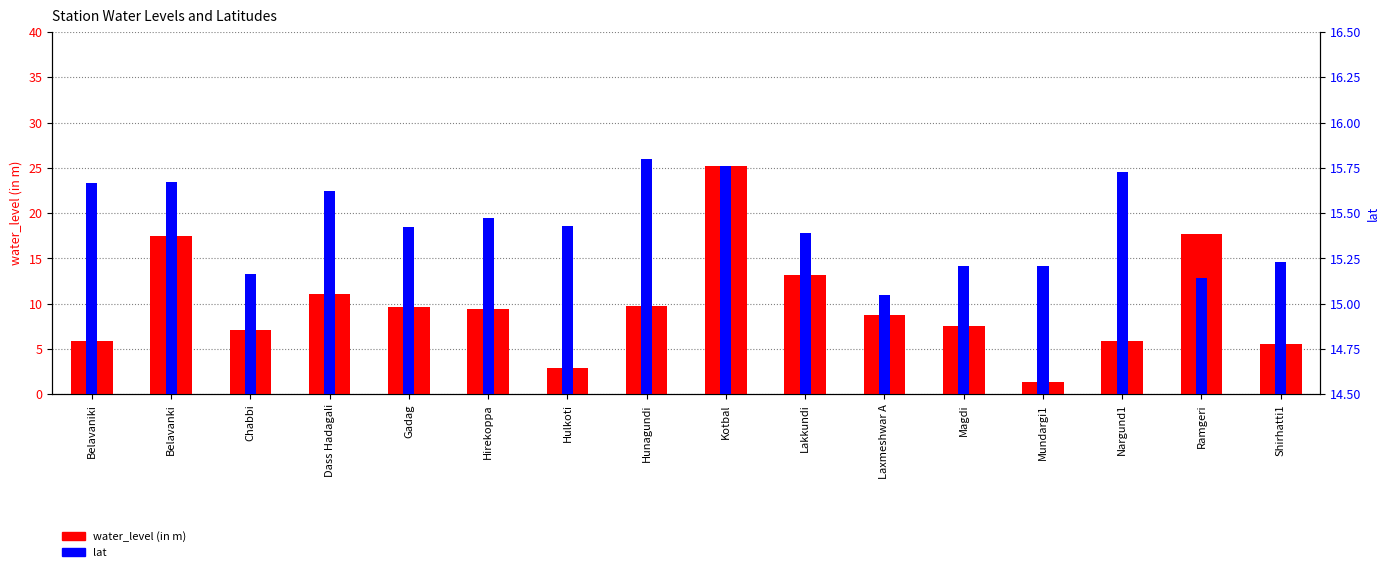

What is the value of the water_level (in m) bar at the 4th from the left?

11.0